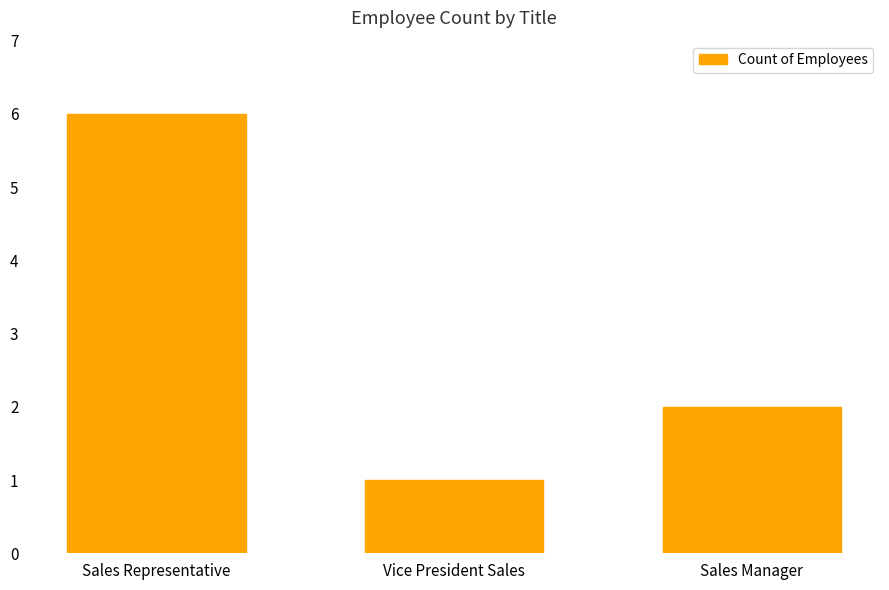

Count the number of categories in the chart.

3